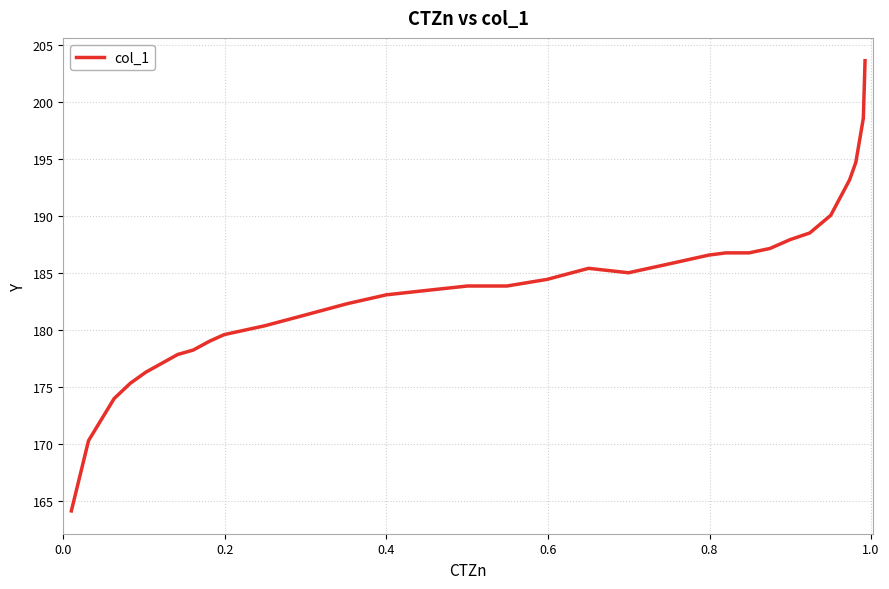

What is the difference between the maximum and minimum values?

39.4